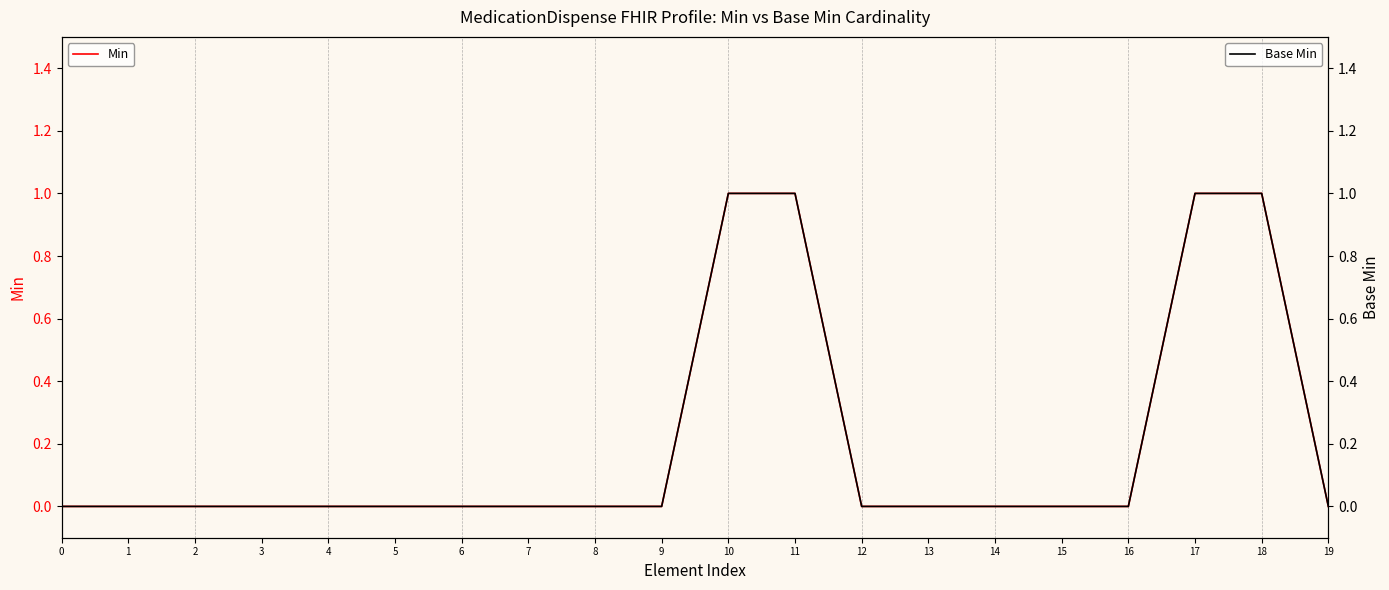

True or false: Base Min and Min intersect in this chart.

False